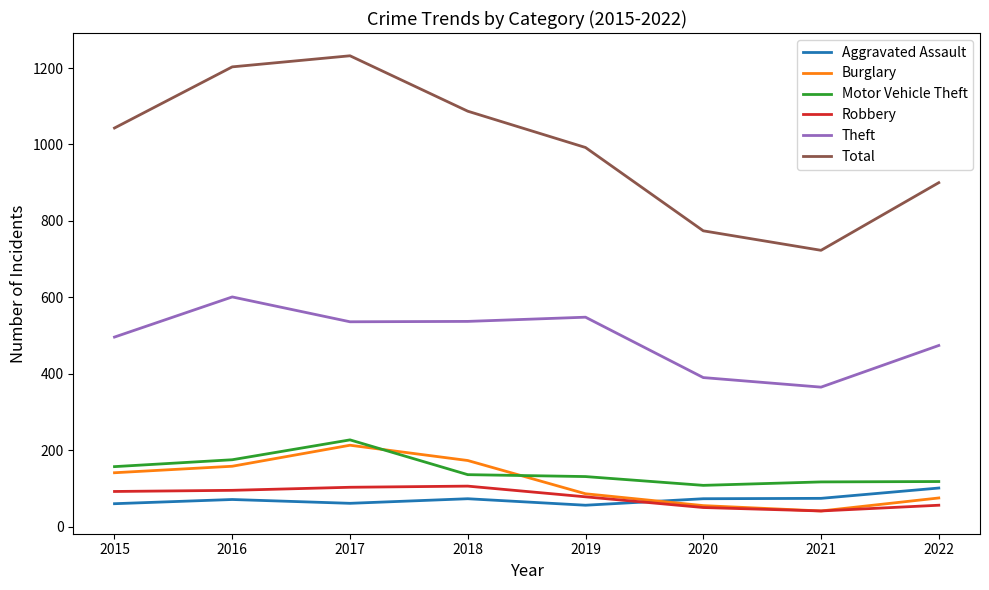

At which category does Total reach its first local peak?

2017